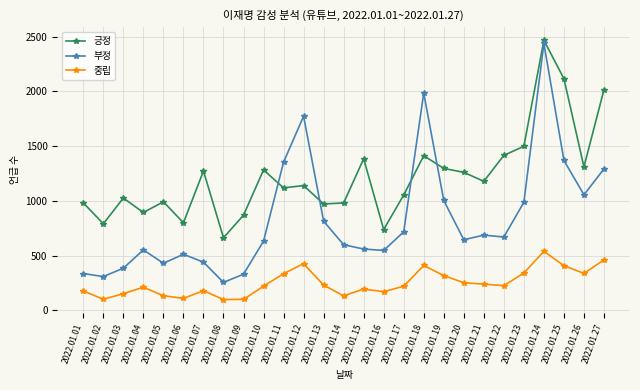

Is it true that 긍정 equals 2175 at 2022.01.07?

False